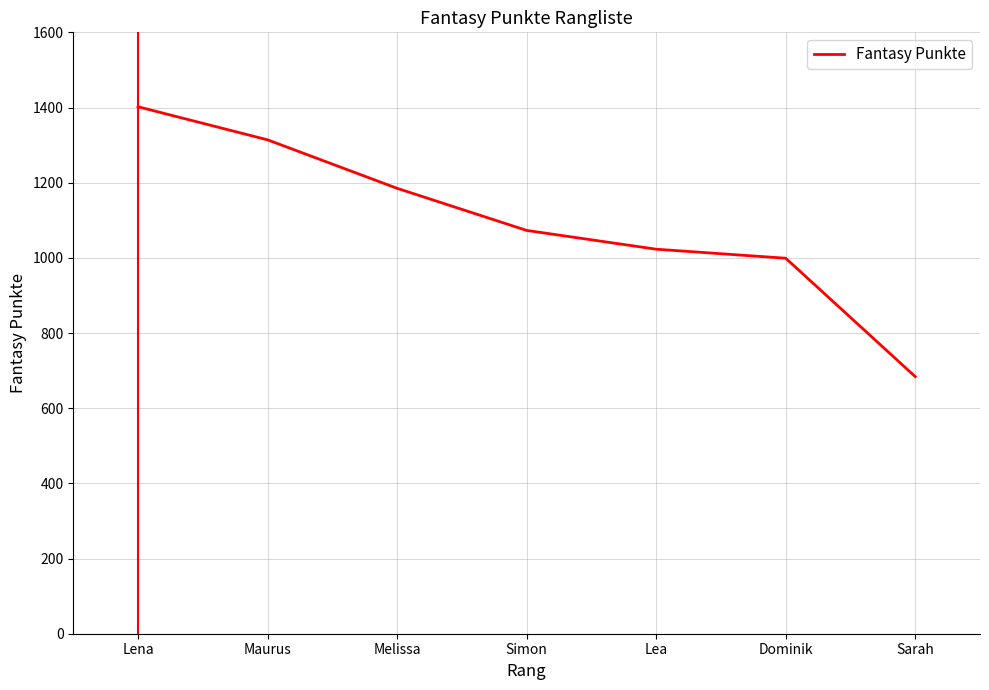

The value at Lena is 1402. True or false?

True